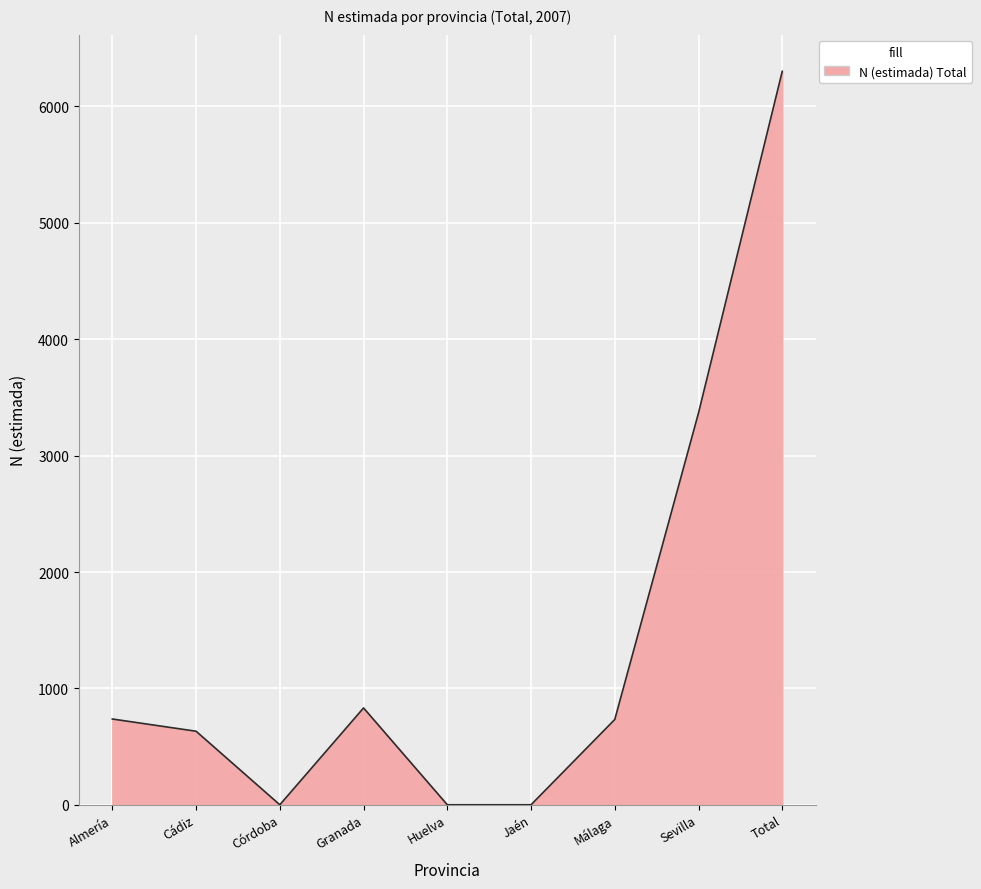

Where is the data nearest to the value 3151?

Sevilla